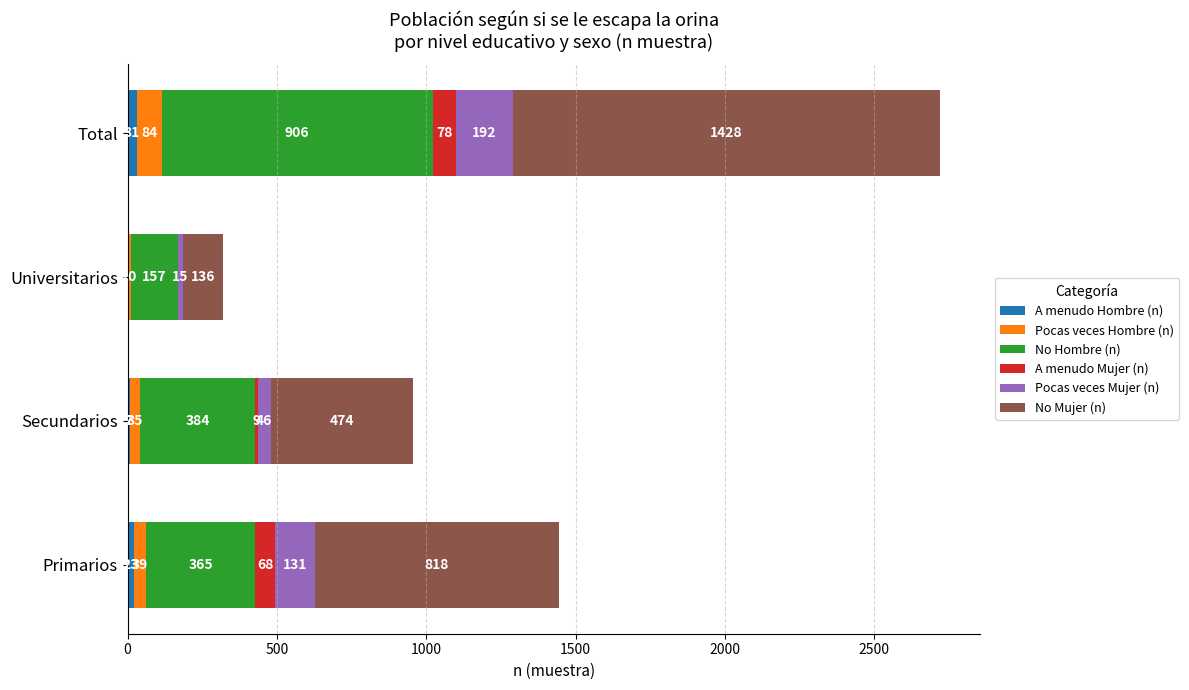

At which label does A menudo Hombre (n) reach its peak?

Total